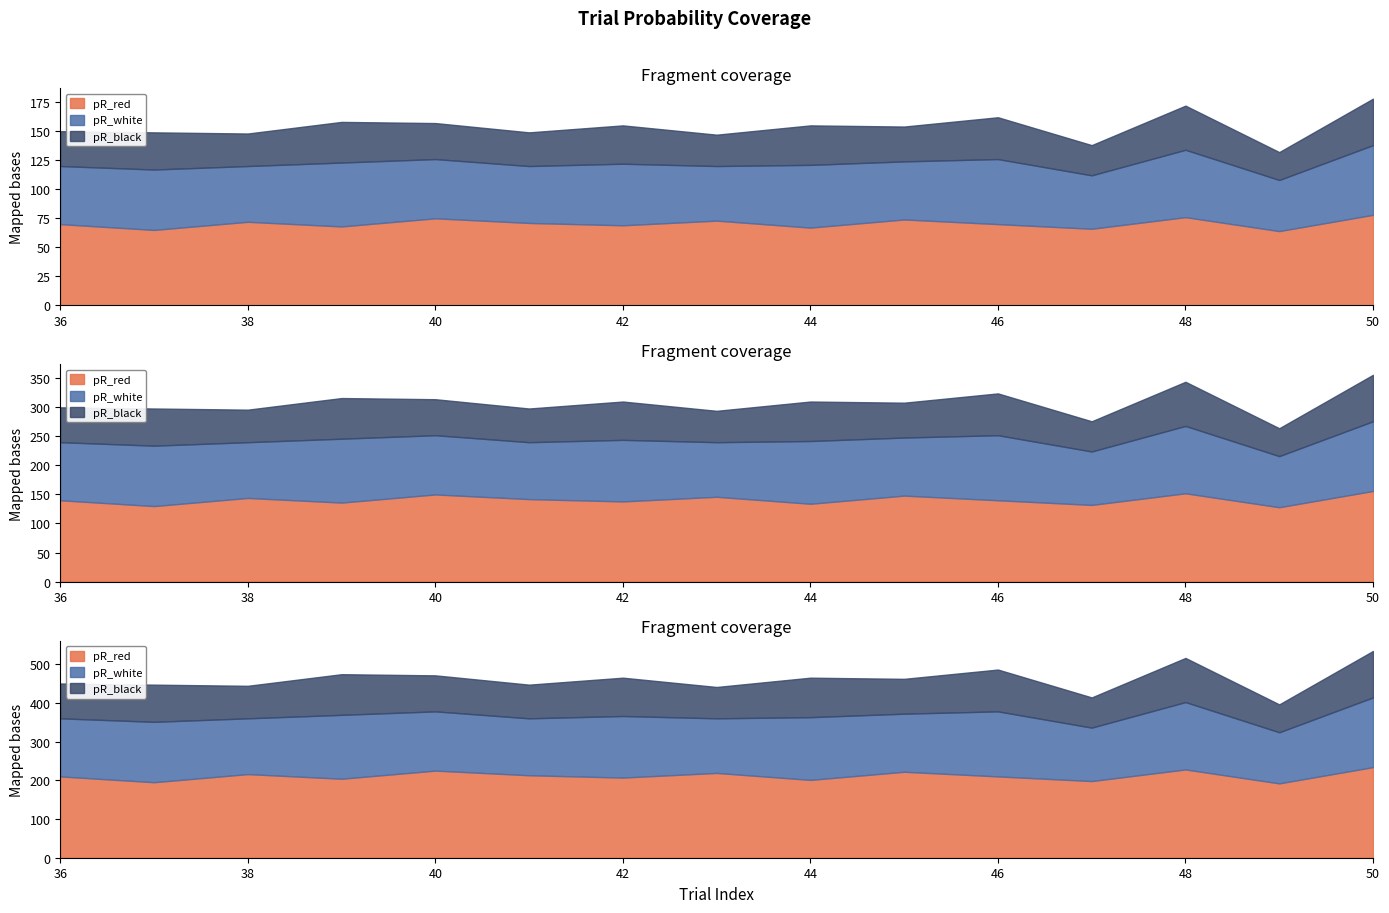

List the series in order of their overall mean, lowest first.

pR_black, pR_white, pR_red